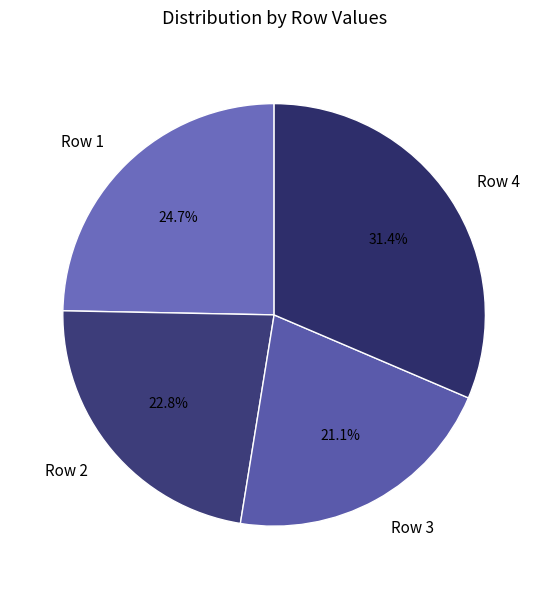

How many segments does this pie chart have?

4